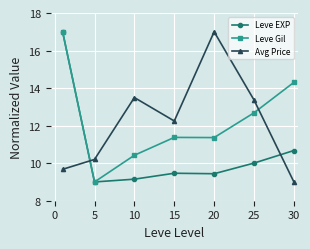

What is the maximum value shown in the chart?

17.0